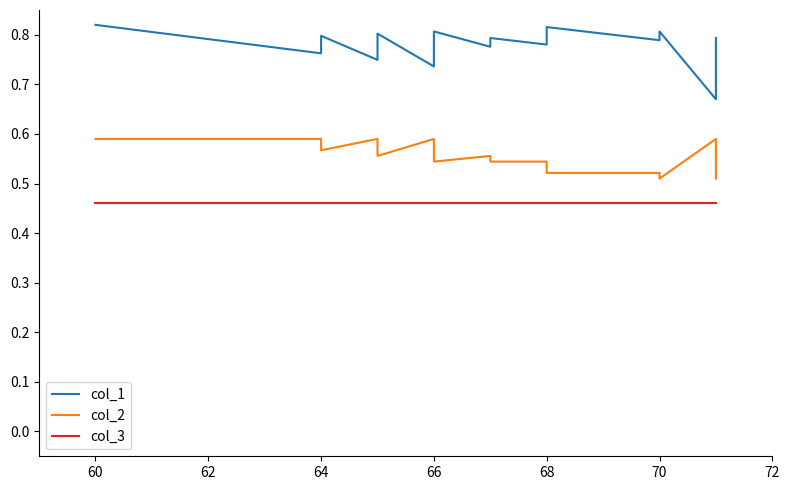

True or false: col_3 has more than 2 points higher than both neighbors.

False